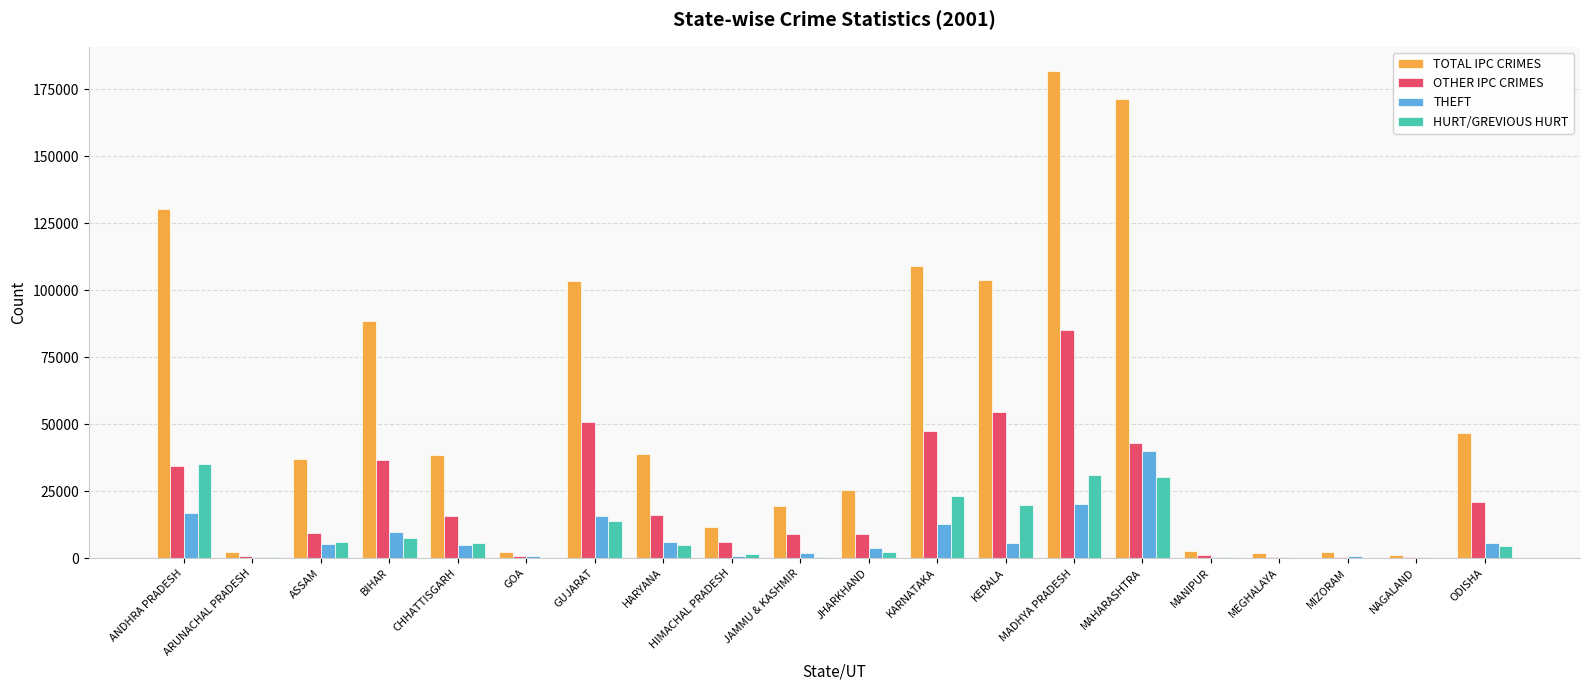

The value of HURT/GREVIOUS HURT at CHHATTISGARH is 5477. True or false?

True